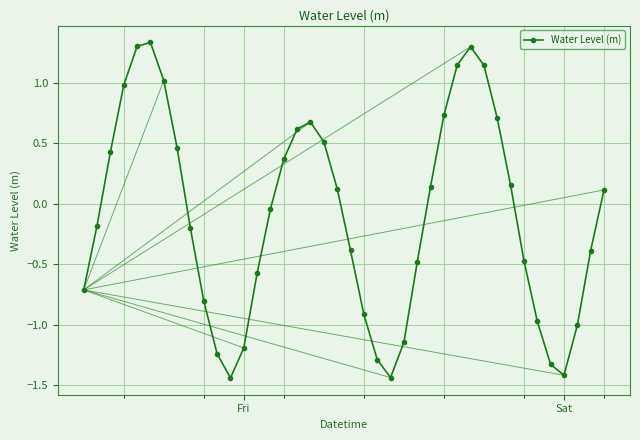

What is the sum of all values?

-4.4